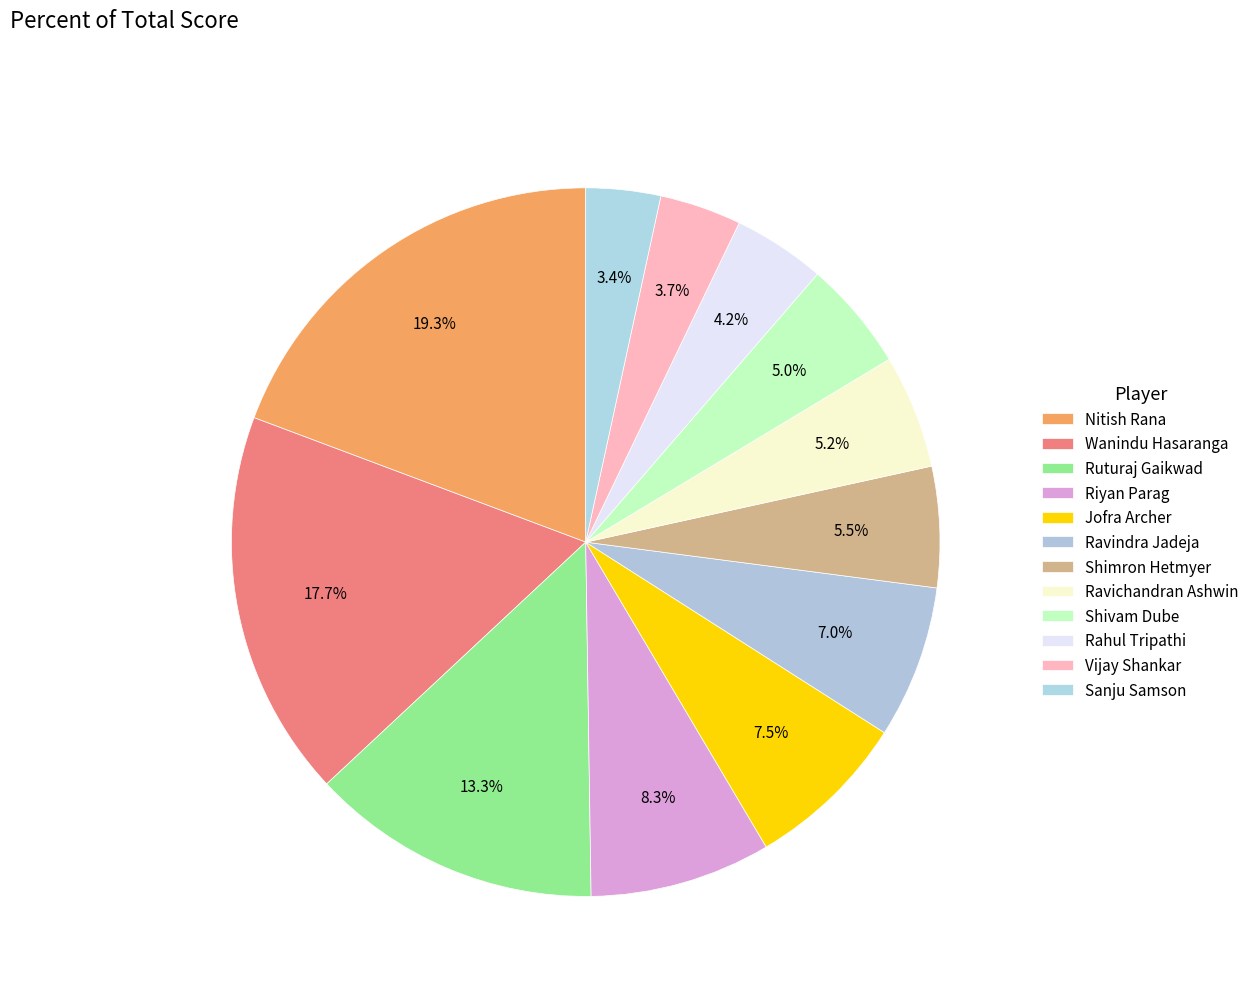

To the nearest percent, what is the combined percentage of Ravindra Jadeja and Ravichandran Ashwin?

12%